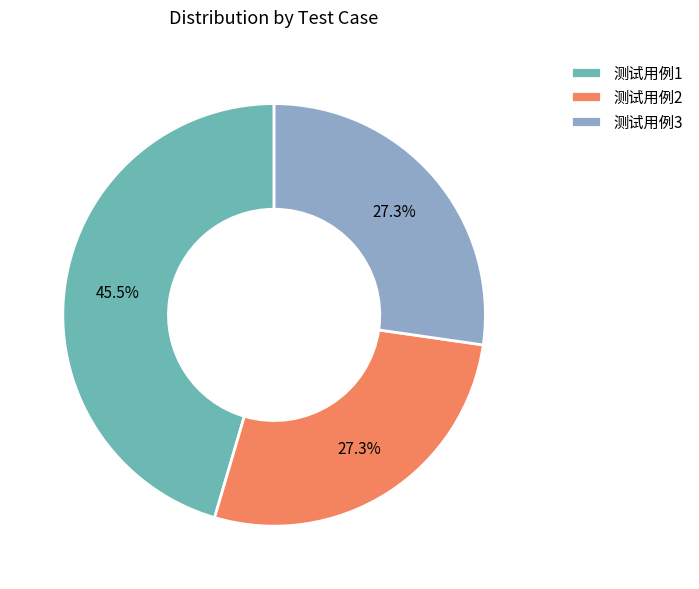

To the nearest percent, what is the difference between the largest and smallest slice percentages?

18%